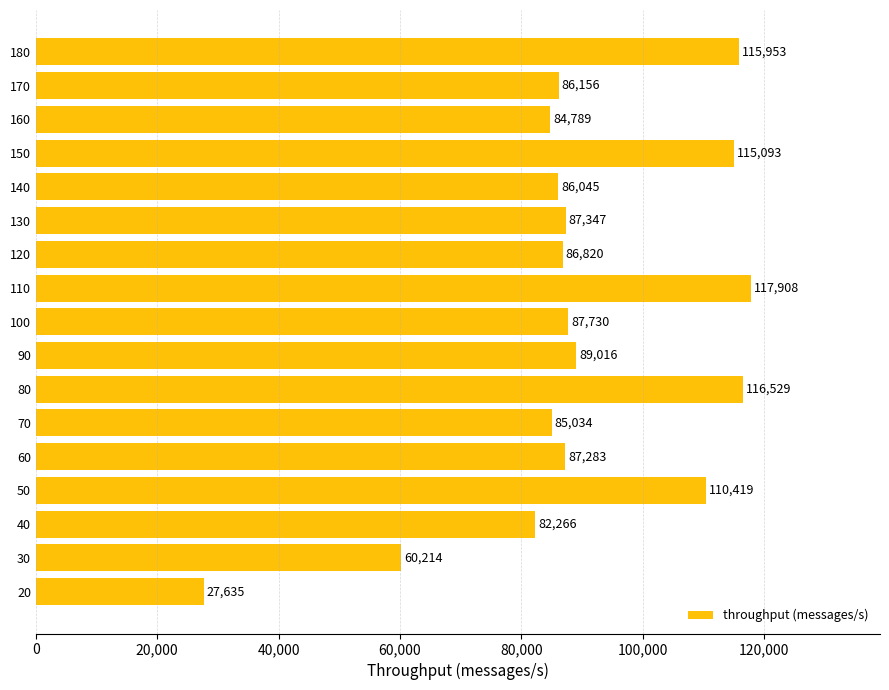

How many values are below 87283?

8